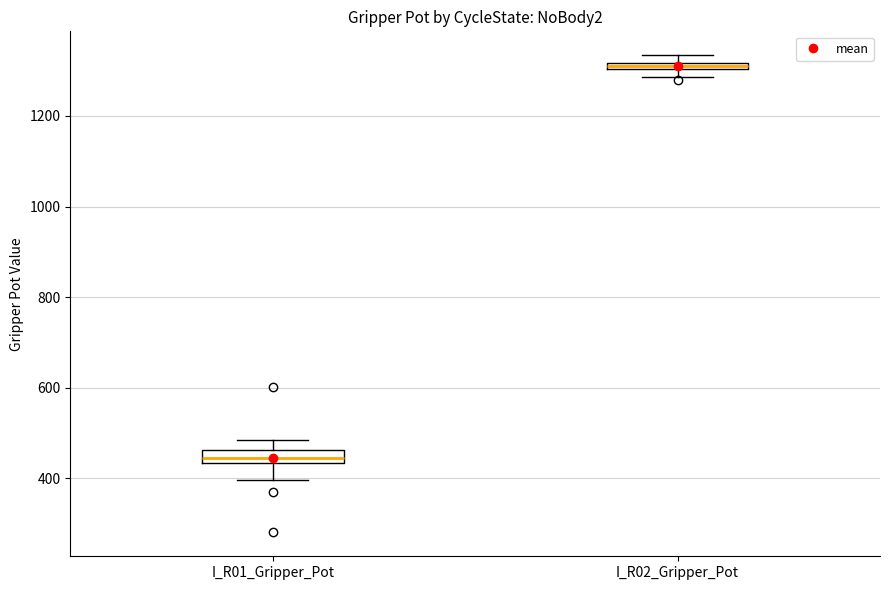

Which box's median line is the lowest?

I_R01_Gripper_Pot